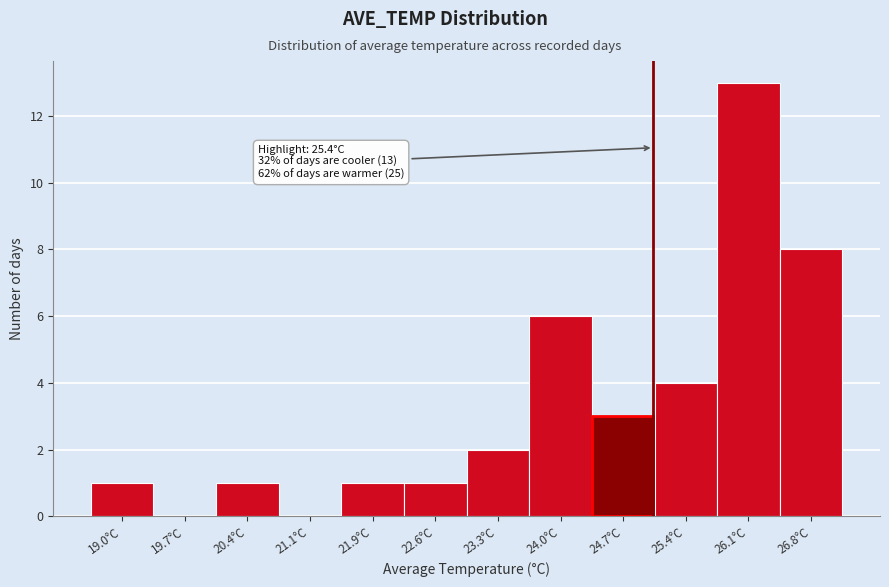

Reading left to right, what are all the values shown in this chart?

19.0°C=1	19.7°C=0	20.4°C=1	21.1°C=0	21.9°C=1	22.6°C=1	23.3°C=2	24.0°C=6	24.7°C=3	25.4°C=4	26.1°C=13	26.8°C=8